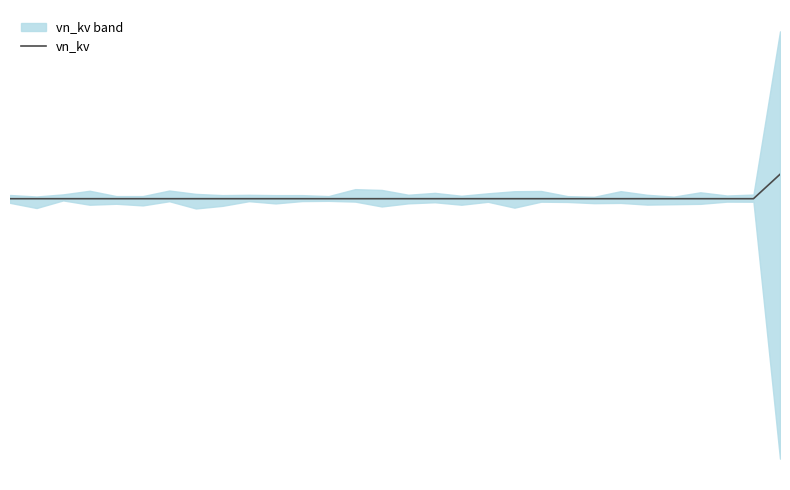

The value at 25 is 0.4. True or false?

True